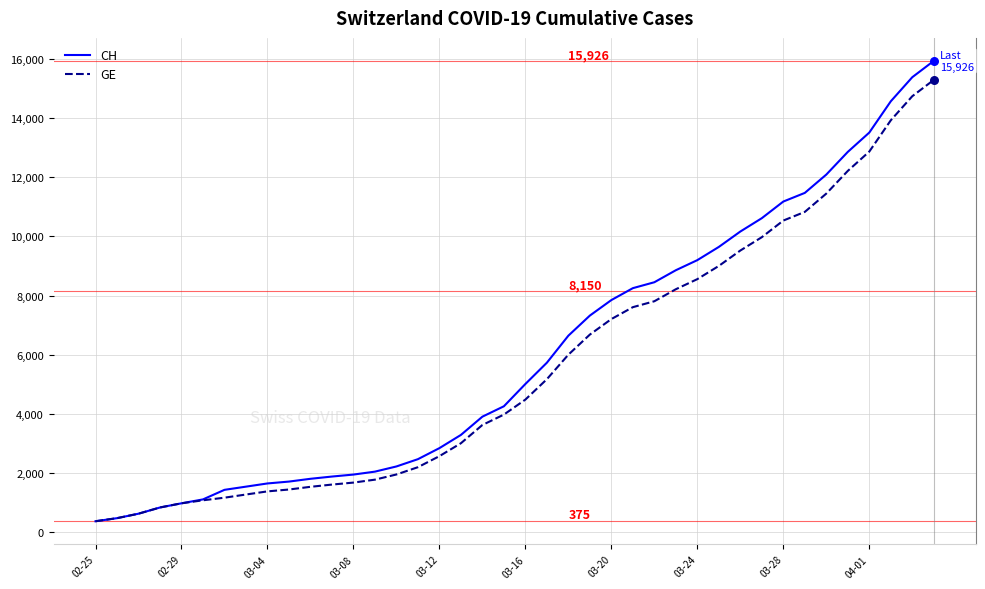

What is the maximum value shown in the chart?

15926